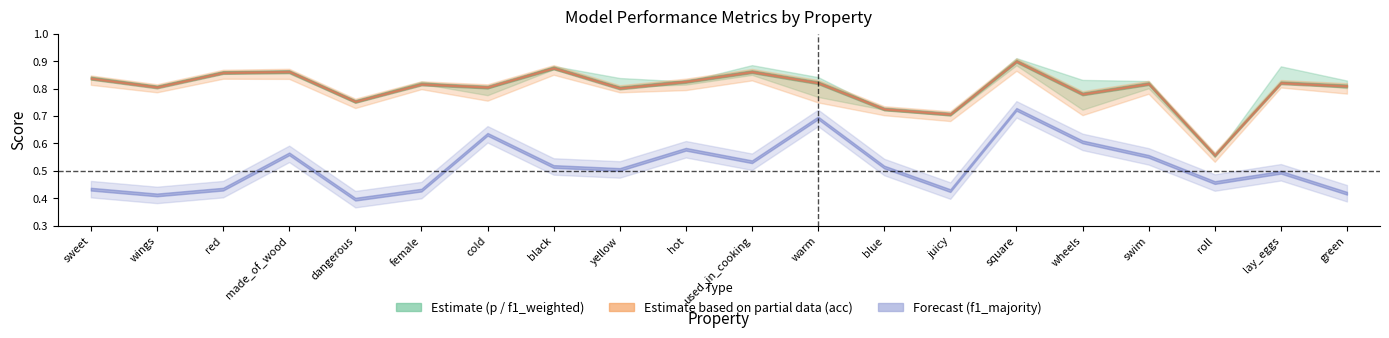

Between which two adjacent categories do p and acc first intersect?

female and cold